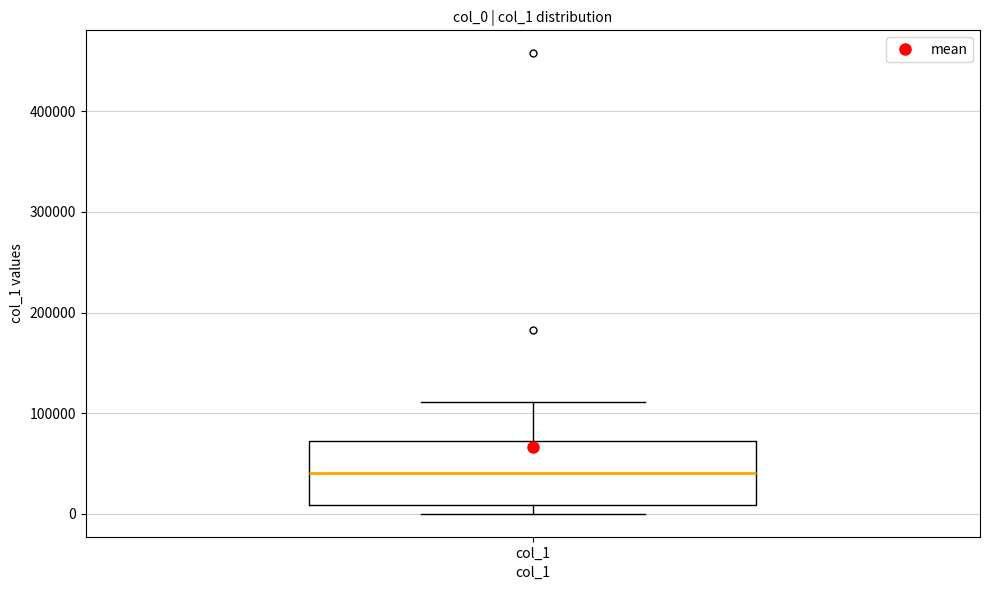

Transcribe this box plot: give where the median line is, the range the box spans, and where the two whiskers end, as read against the y-axis. The values are not printed on the chart, so give them approximately, as read against the axis.

median 40000, box 10000 to 70000, whiskers 0 to 110000